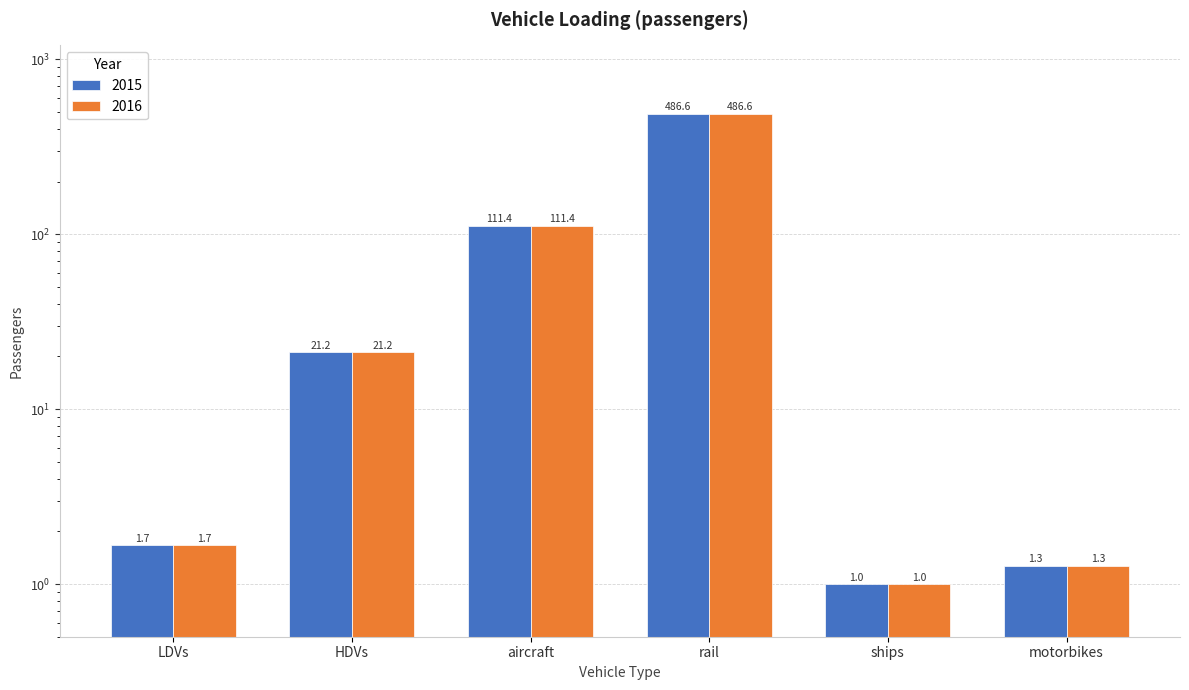

Rank the series by their maximum value, from highest to lowest.

2015, 2016